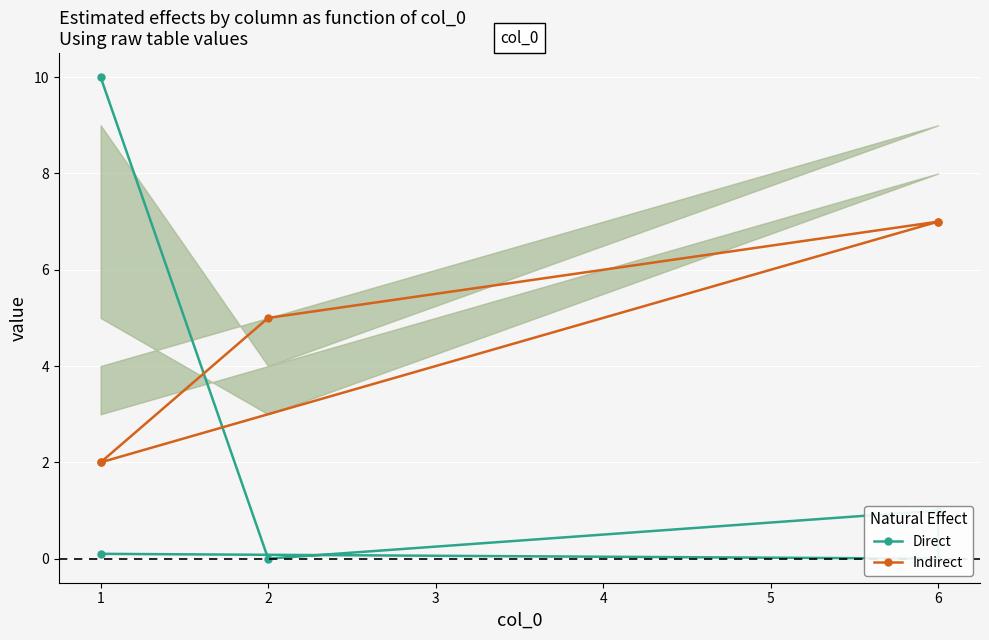

Which series has the largest range (max minus min)?

Direct